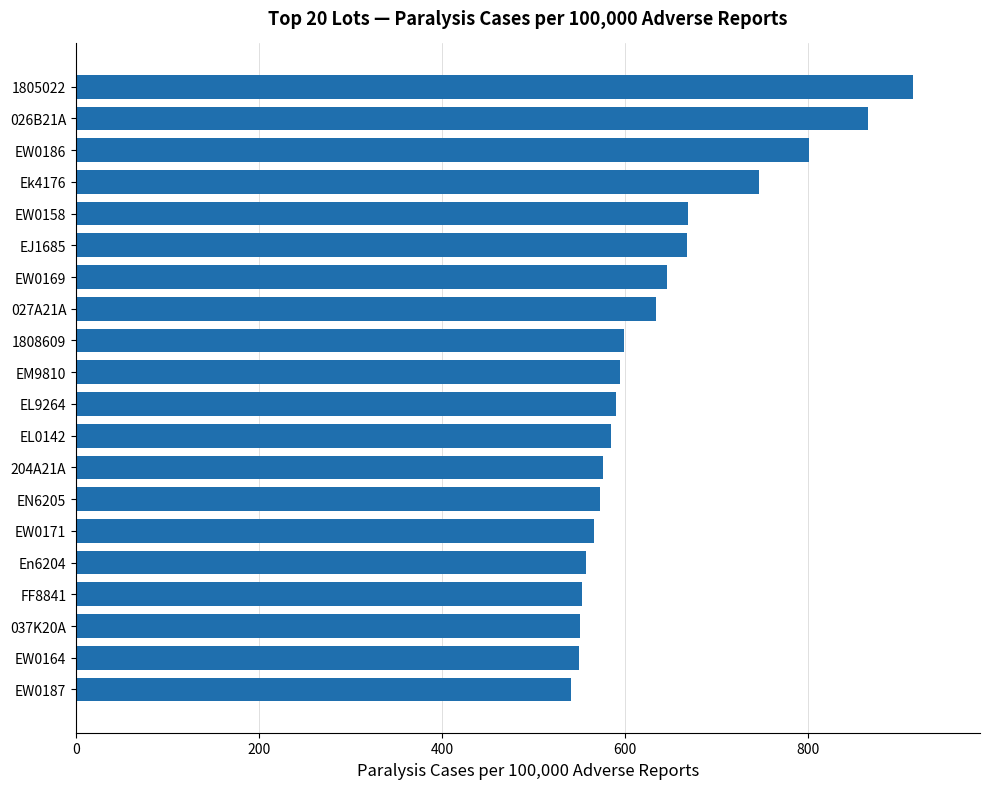

The chart shows a value of 747.0 at Ek4176. True or false?

True